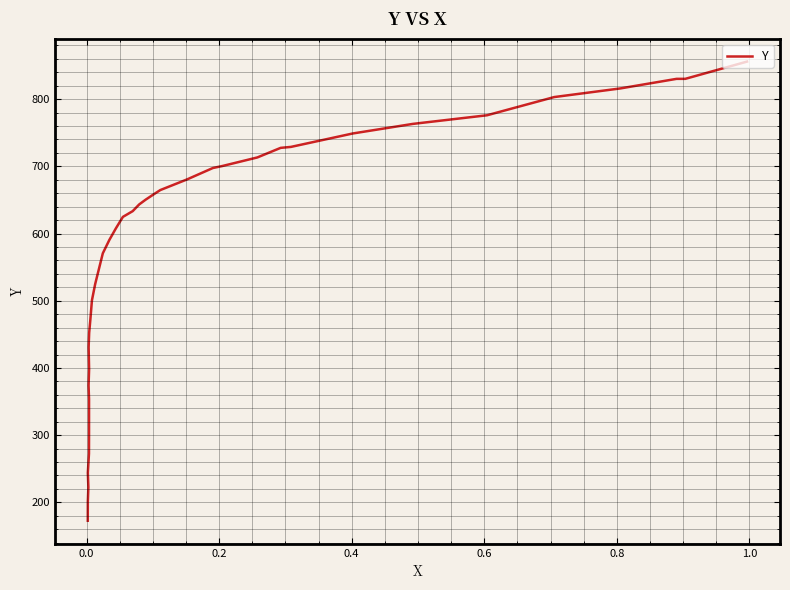

Count the number of categories in the chart.

38